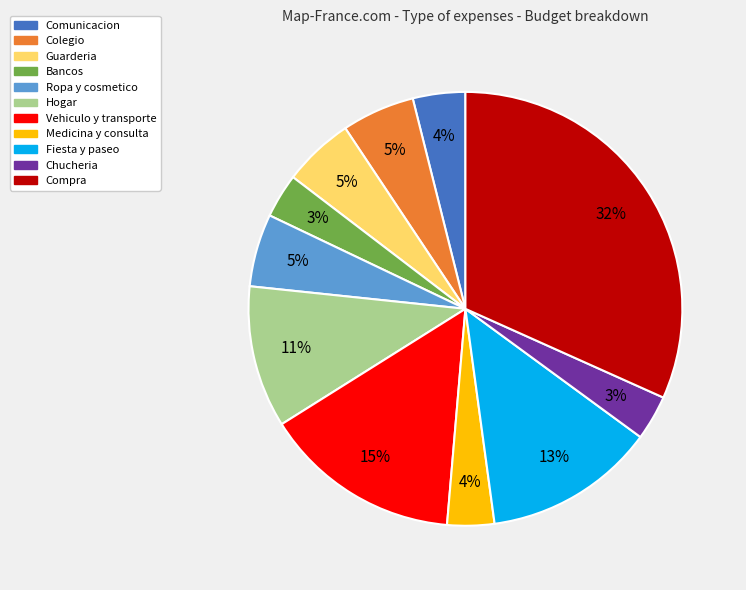

Is it true that Medicina y consulta is 4% of the pie?

True